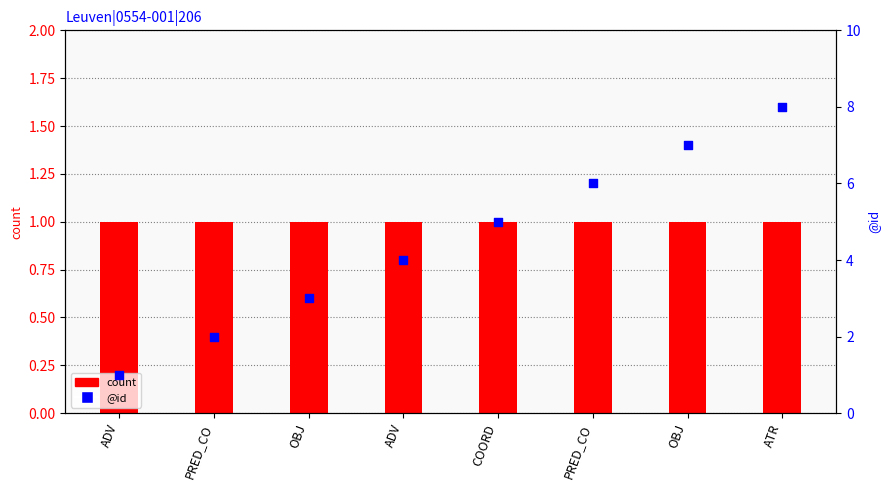

Which series has the largest Y range (max minus min)?

@id